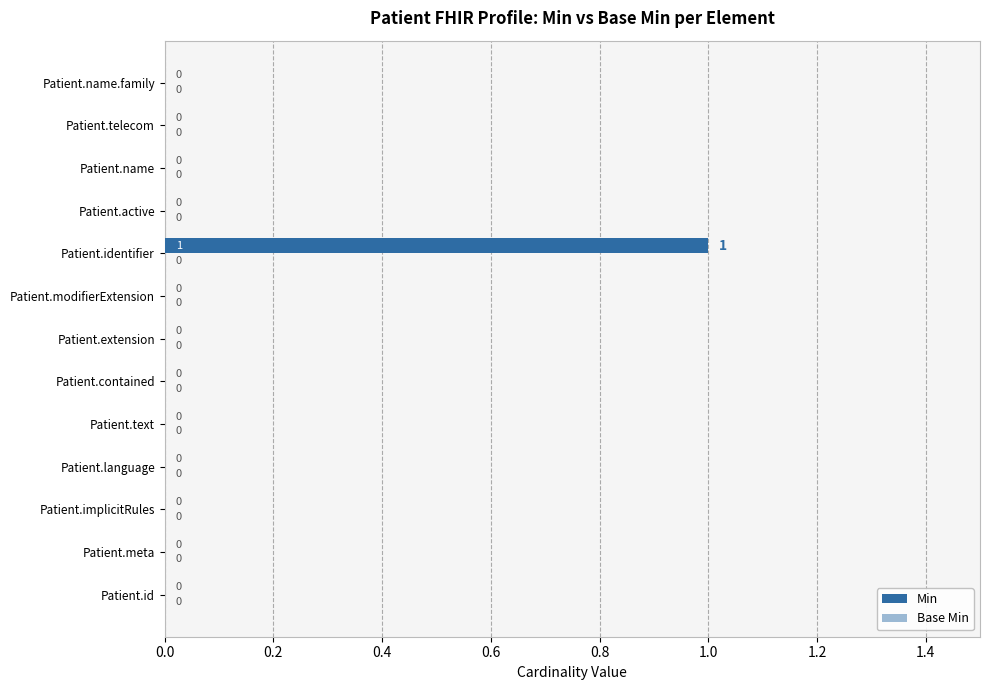

Between Patient.text and Patient.identifier, which is larger?

Patient.identifier